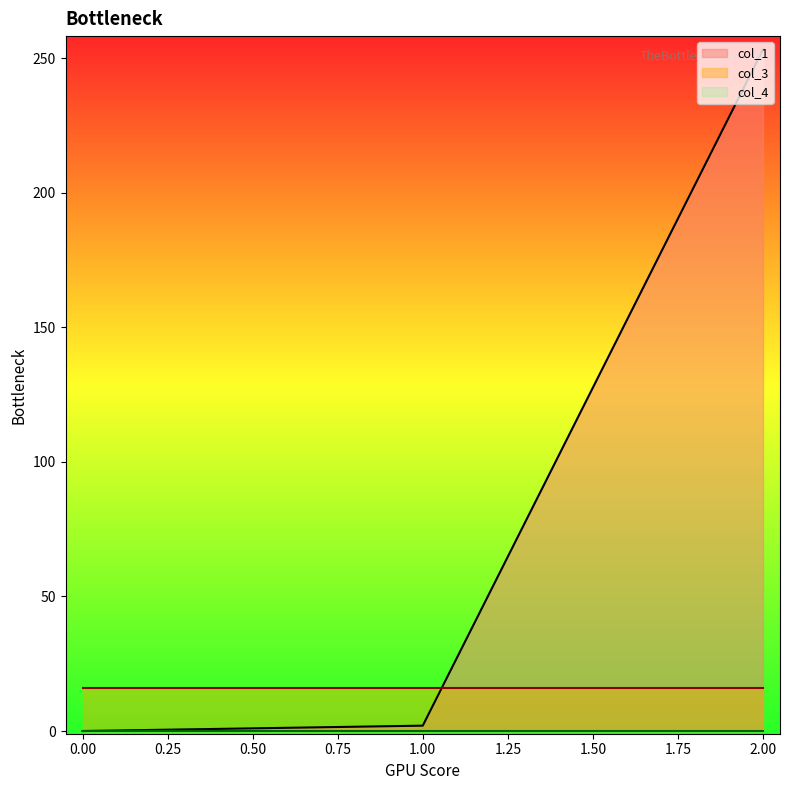

True or false: col_3 has a value of 22.7 at 0.

False